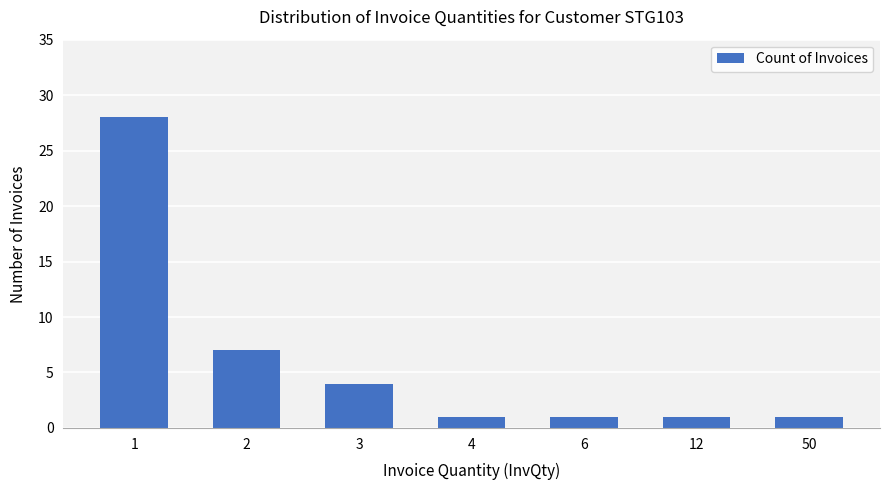

What is the average value?

6